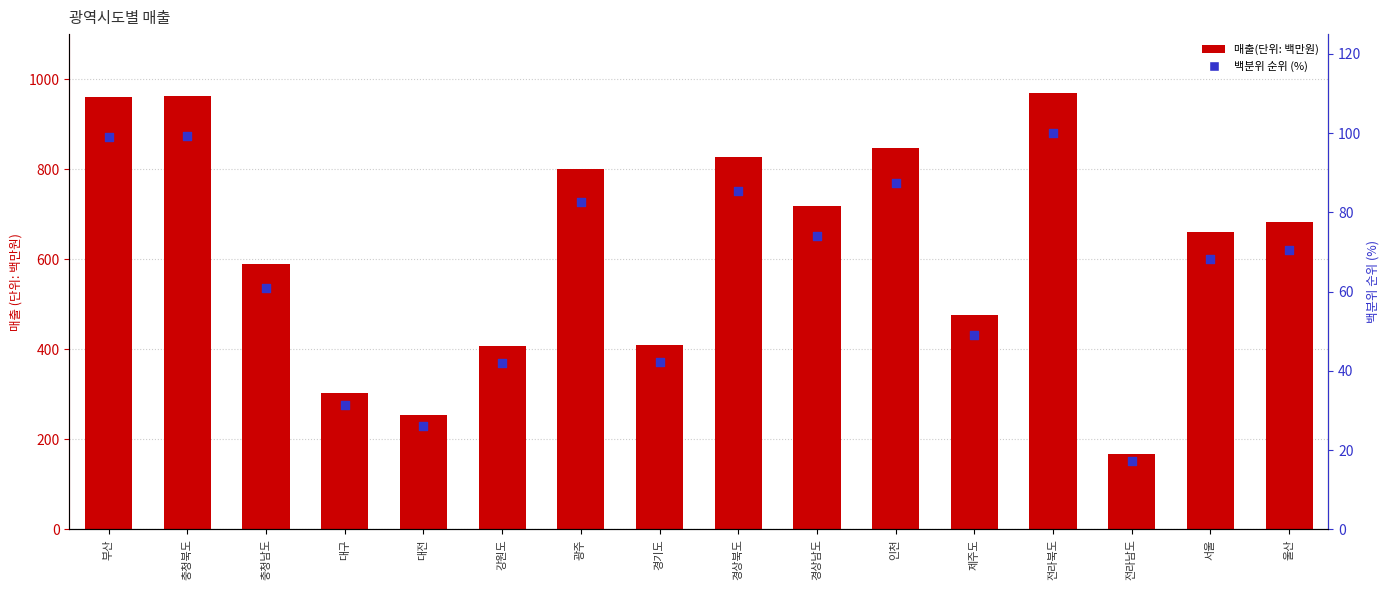

What is the total value across all series at 충청북도?

1061.3